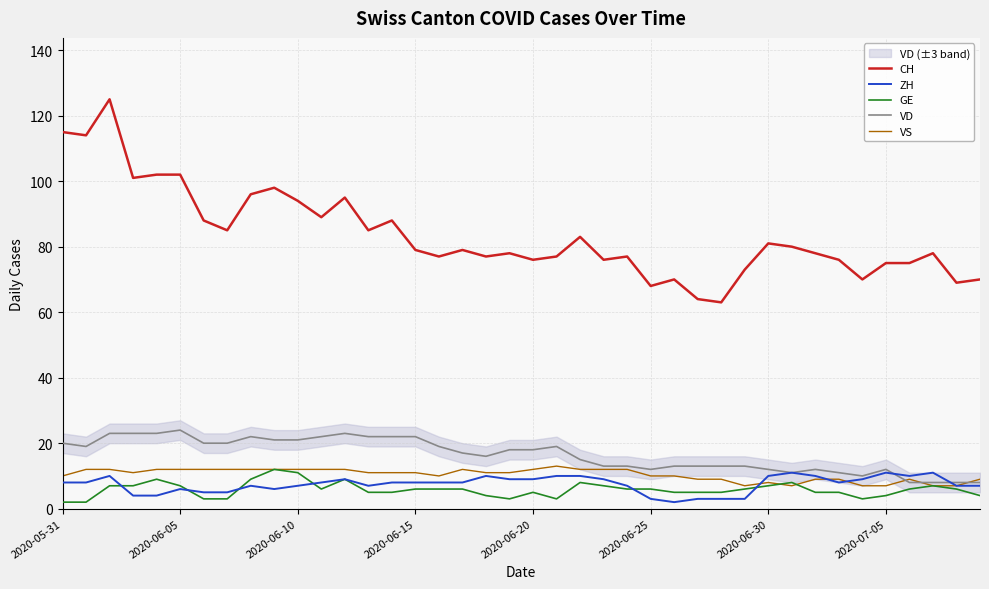

True or false: VS has more than 1 interior local peaks.

True